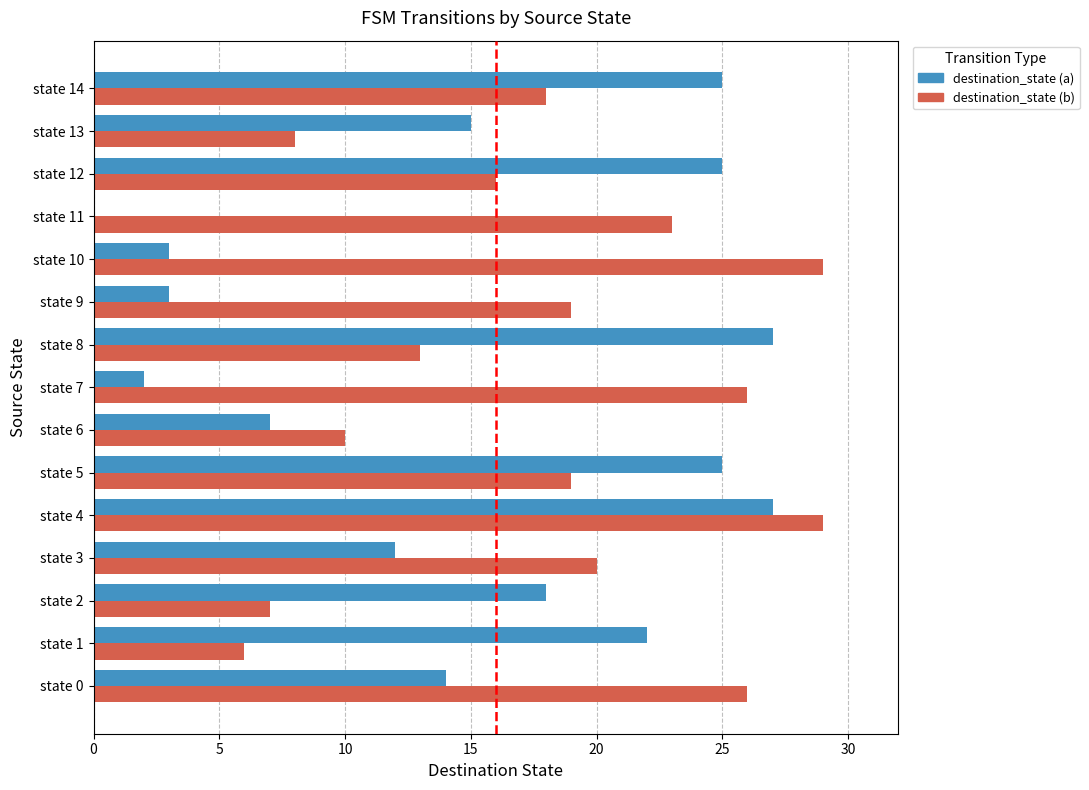

How many series are shown in this chart?

2